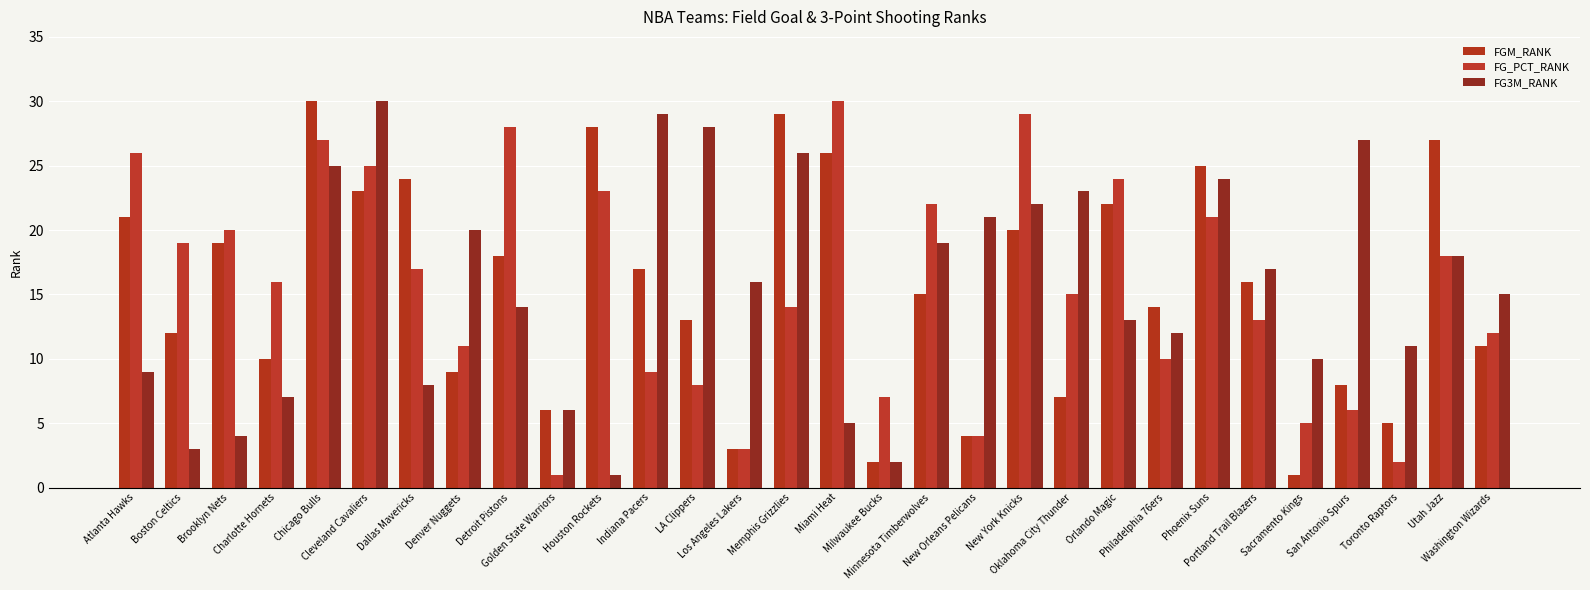

At which category does the chart reach its peak across all series?

Chicago Bulls